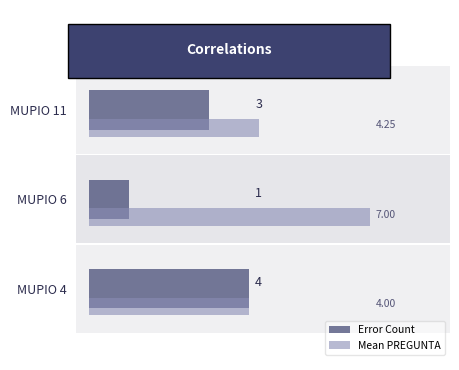

Rank the series by their average value, from highest to lowest.

Mean PREGUNTA, Error Count